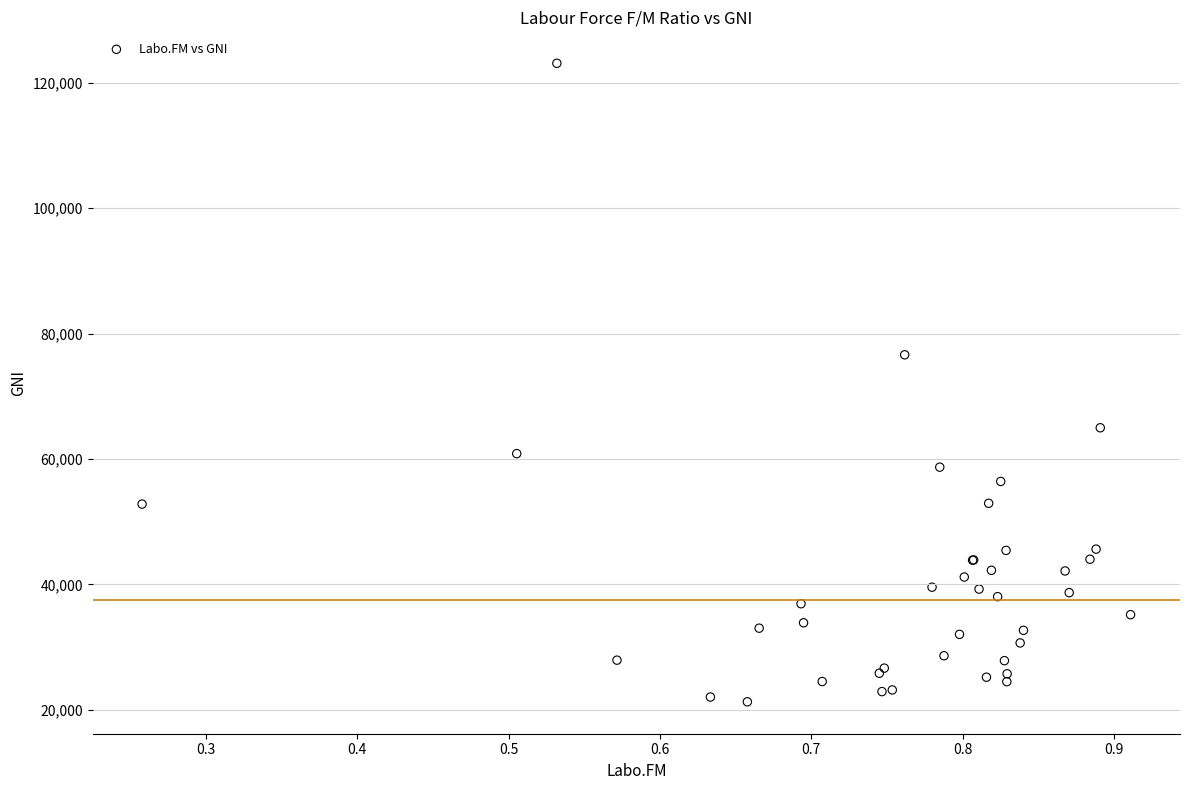

What Y value in the scatter plot is closest to 72207?

76628